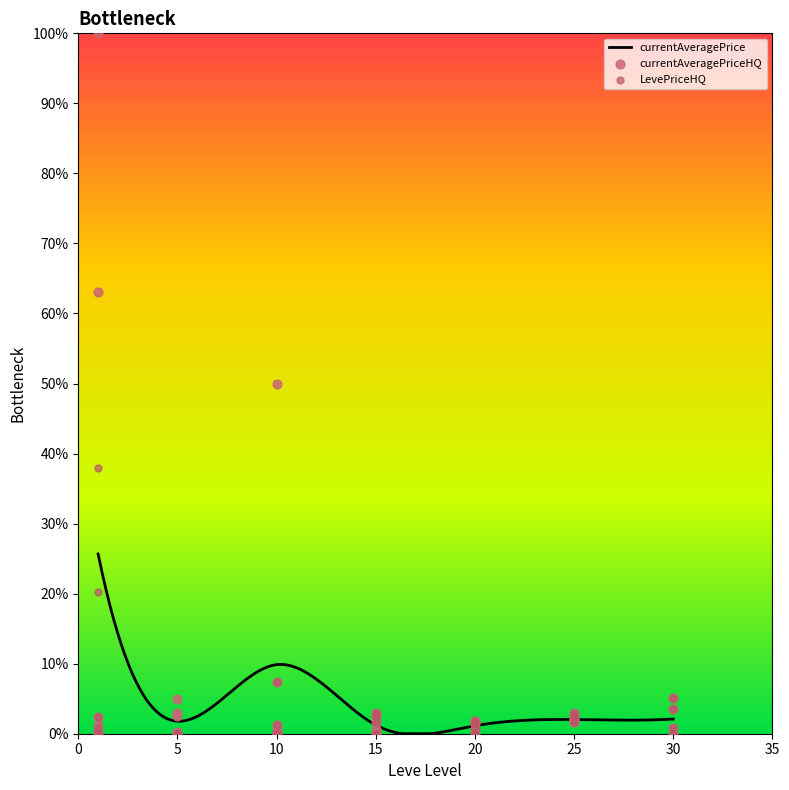

Which series contains the lowest Y value?

LevePriceHQ